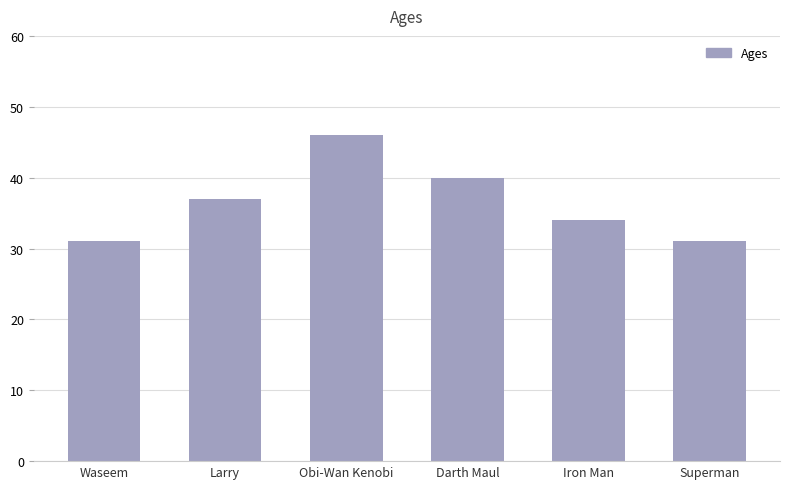

What is the value of the 2nd bar from the left?

37